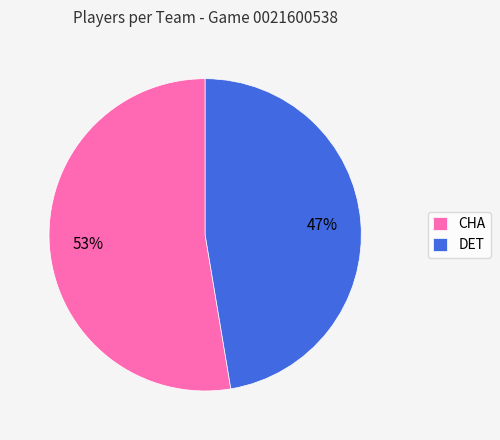

To the nearest percent, what is the average slice percentage?

50%